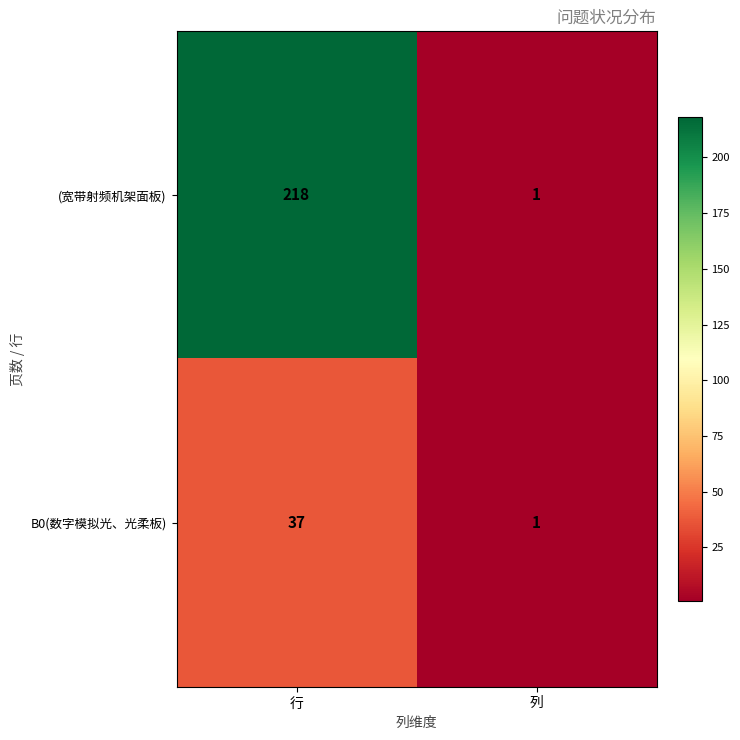

Rank the series at 行 from highest to lowest value.

(宽带射频机架面板), B0(数字模拟光、光柔板)